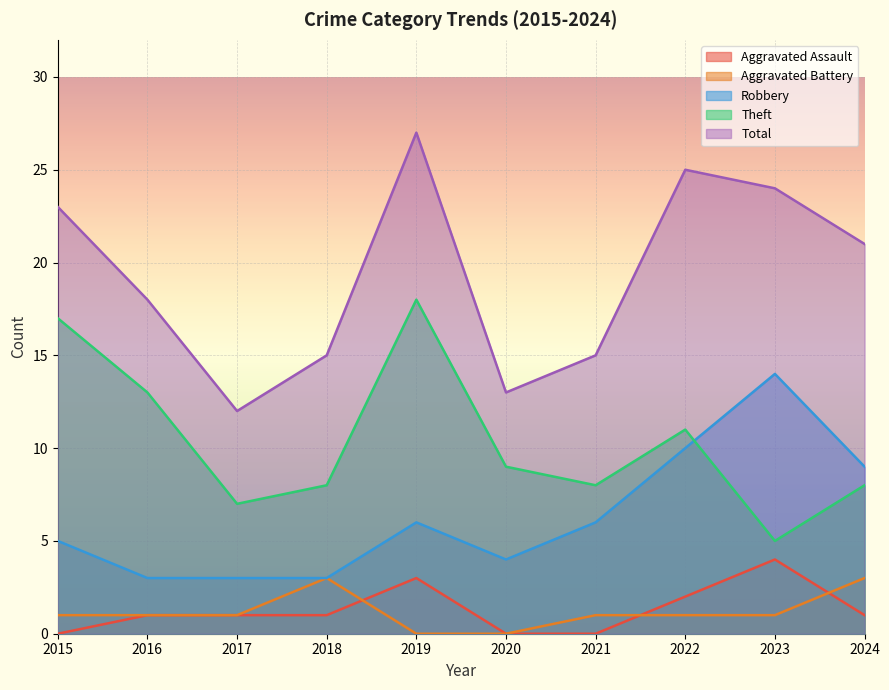

Rank the categories by Aggravated Assault value from highest to lowest.

2023, 2019, 2022, 2016, 2017, 2018, 2024, 2015, 2020, 2021